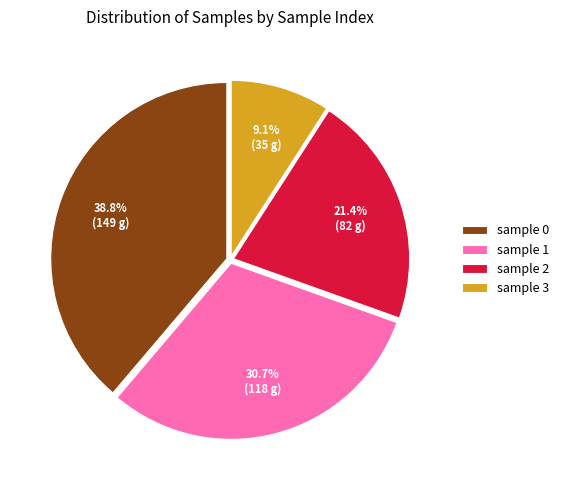

Is there a majority slice in this chart?

No